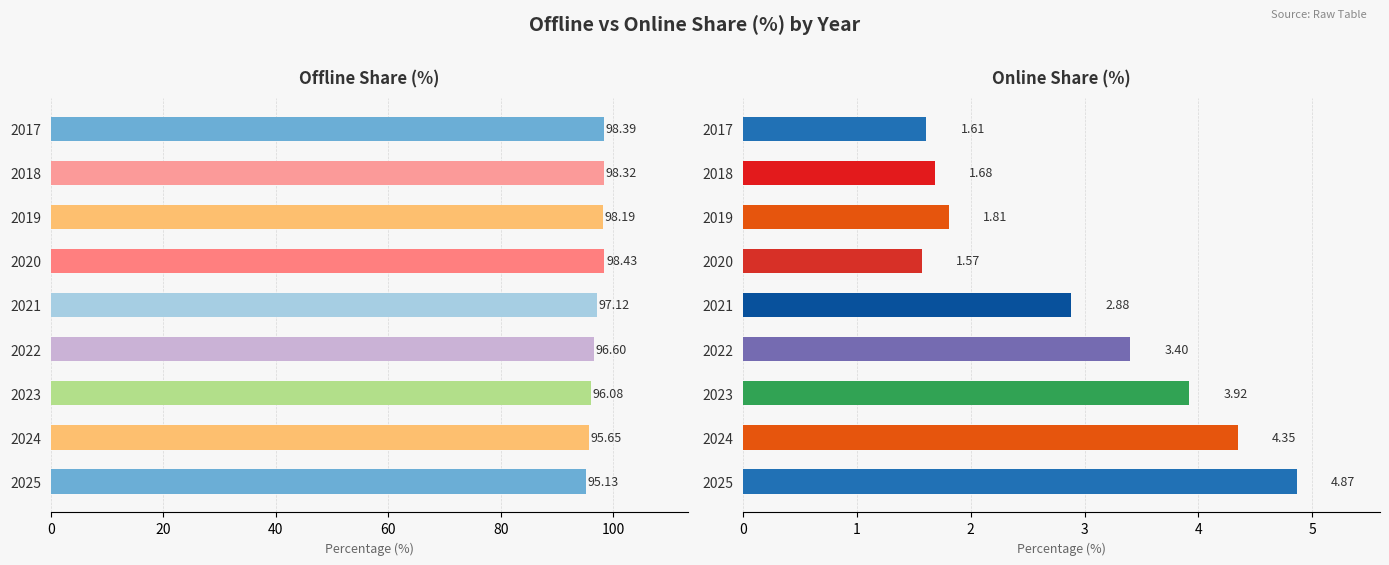

How many bars are there in each group?

2